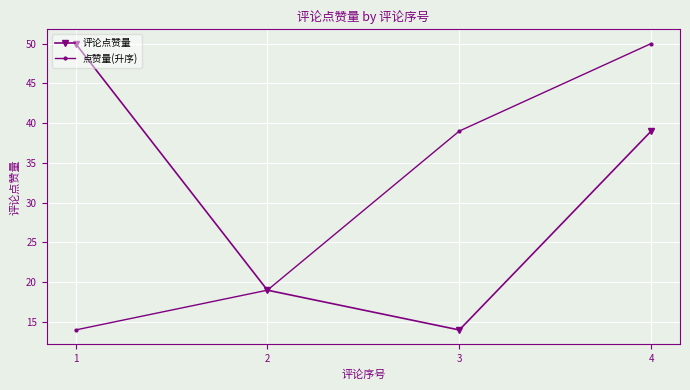

Does the chart display data point markers on the line(s)?

Yes